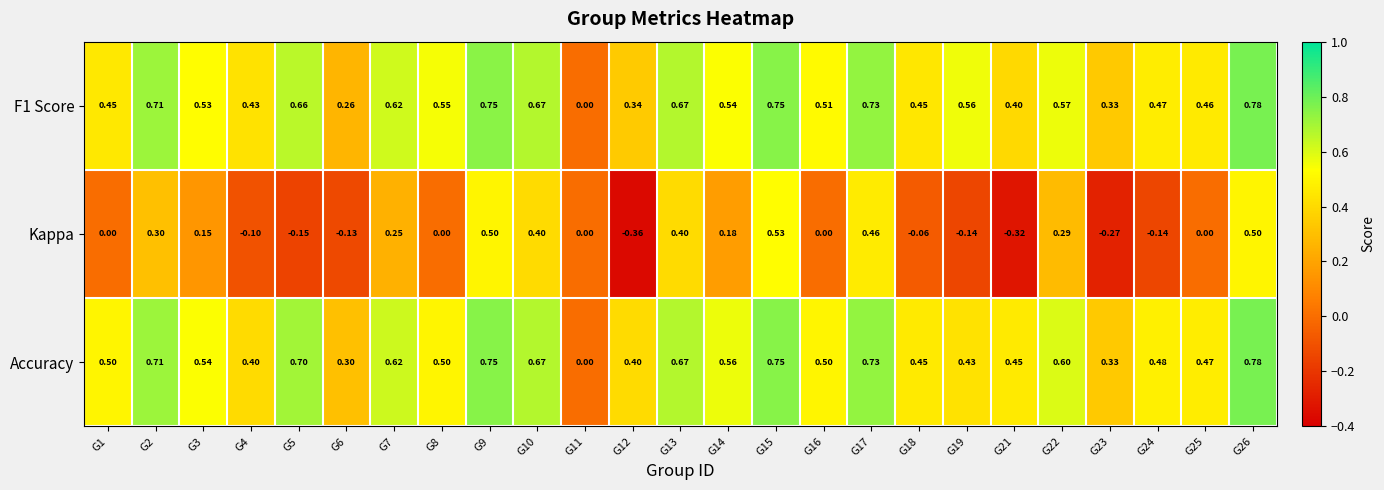

Which series changed the most between G3 and G21?

Kappa